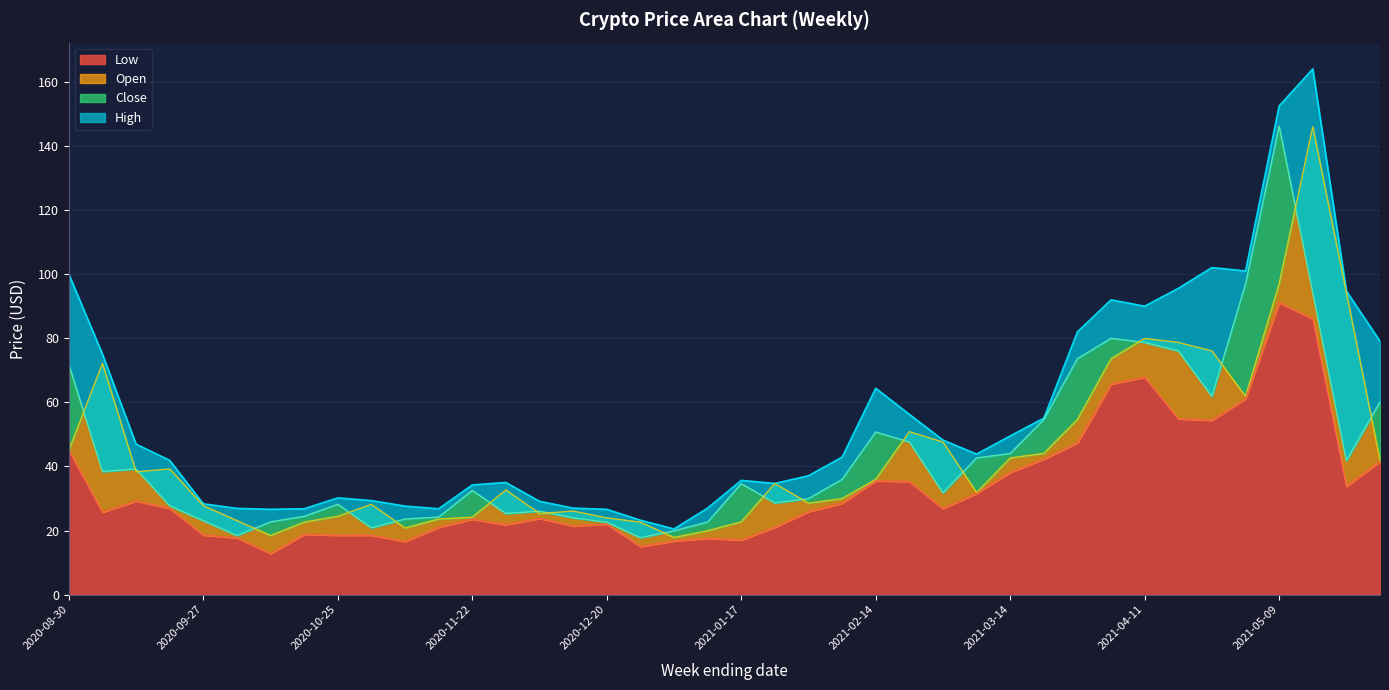

True or false: Close has a value of 60.1 at 2021-05-30.

True